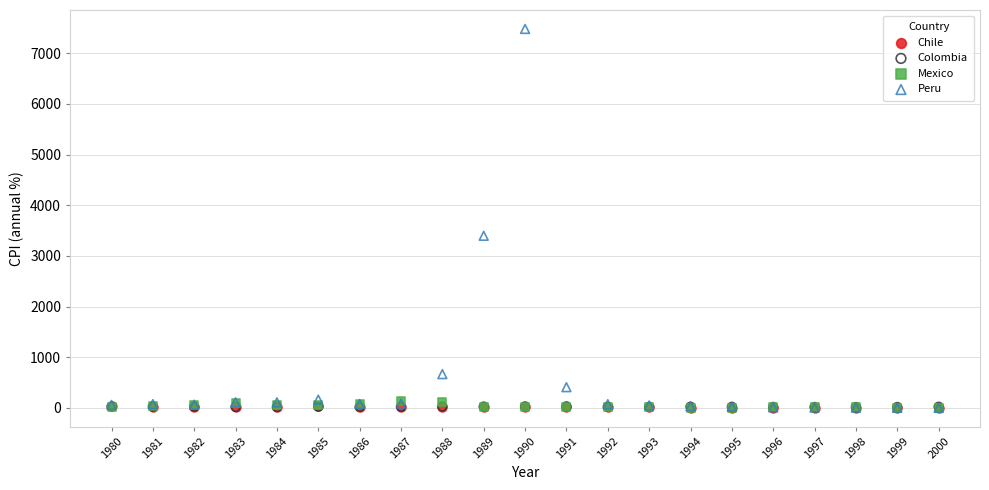

What are all the series names shown in the legend?

Chile, Colombia, Mexico, Peru